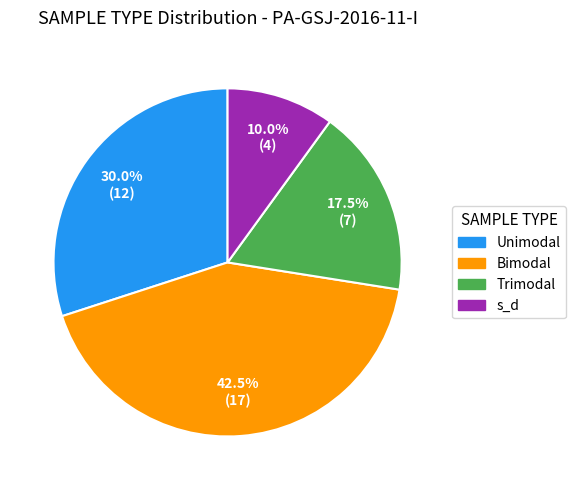

Between Bimodal and Trimodal, which is larger?

Bimodal